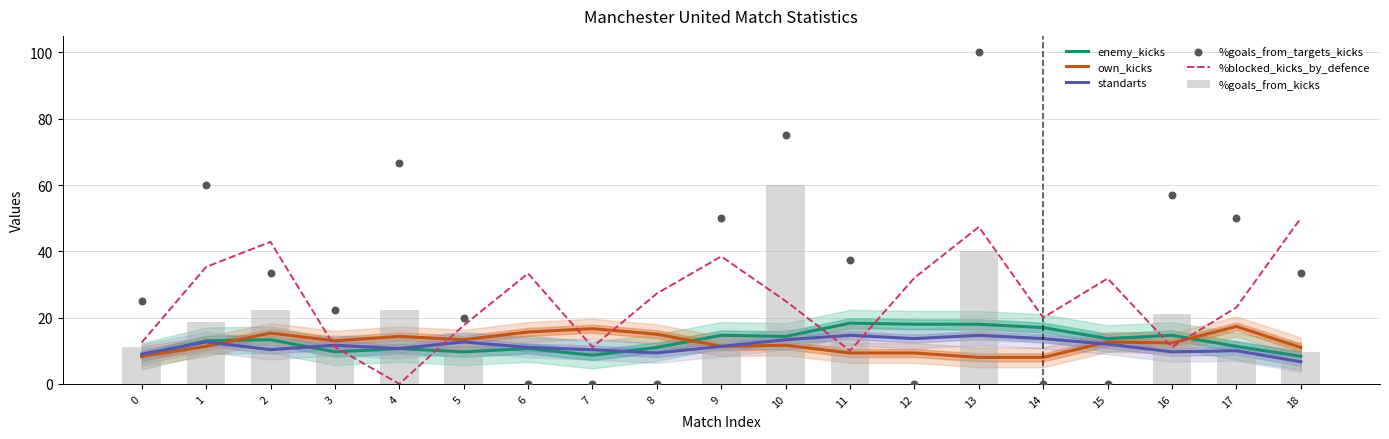

At how many categories does at least one series exceed 94?

1